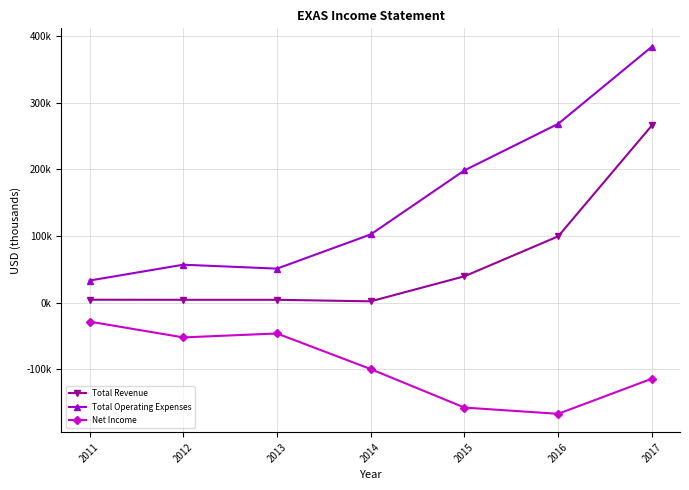

Which series has the largest range (max minus min)?

Total Operating Expenses